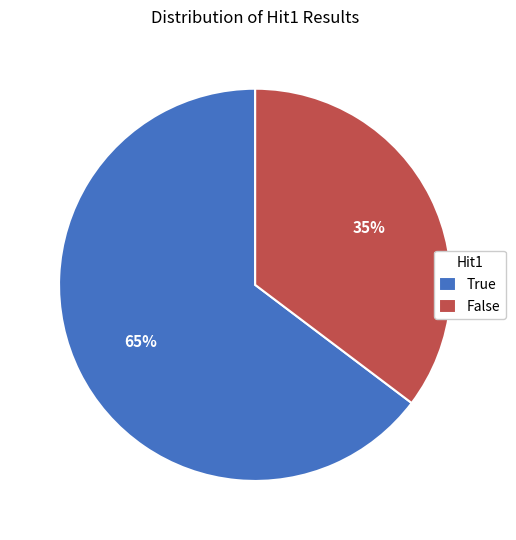

Do True and False together represent more than half of the pie?

Yes